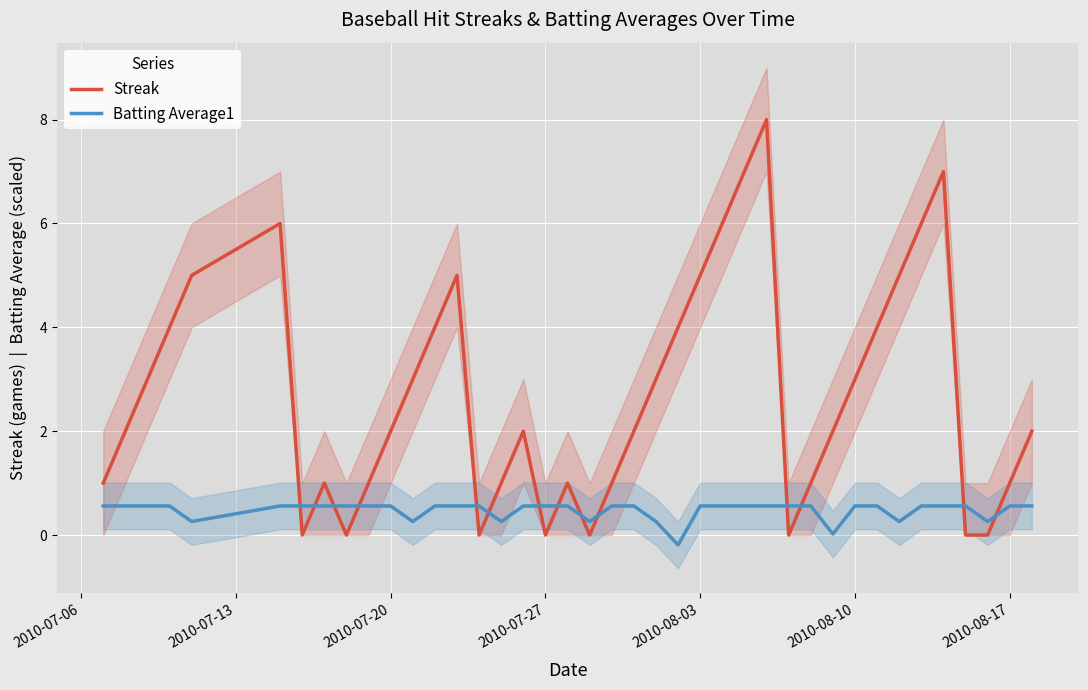

The value of Streak at 2010-08-17 is 0.4. True or false?

False